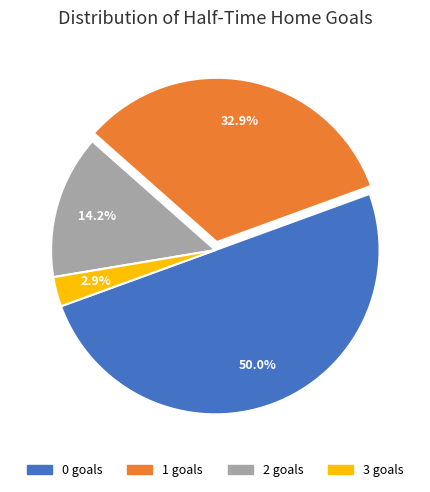

Between 1 and 3, which is larger?

1